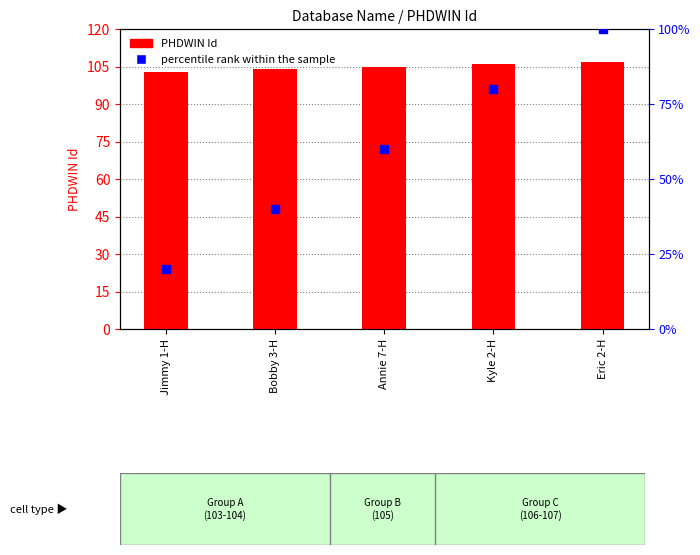

Which series contains the lowest Y value?

percentile rank within the sample